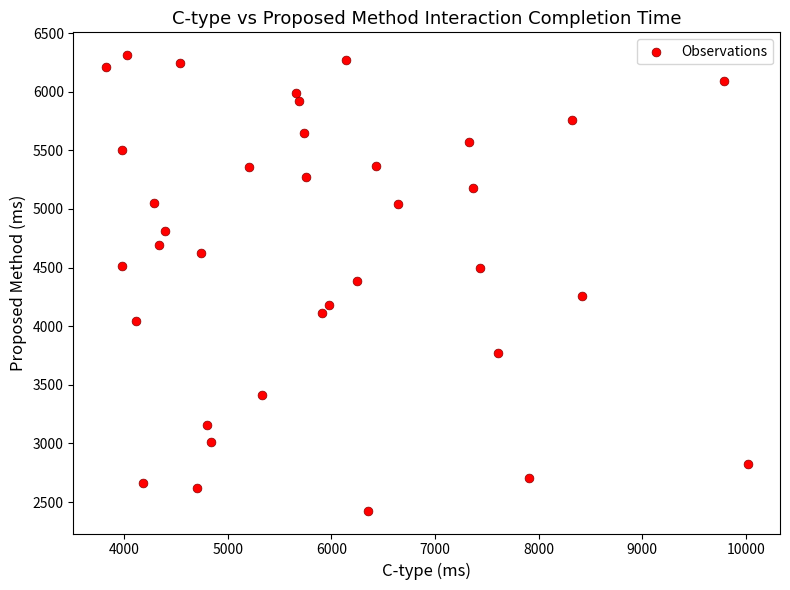

What is the range of Y values (max minus min)?

3886